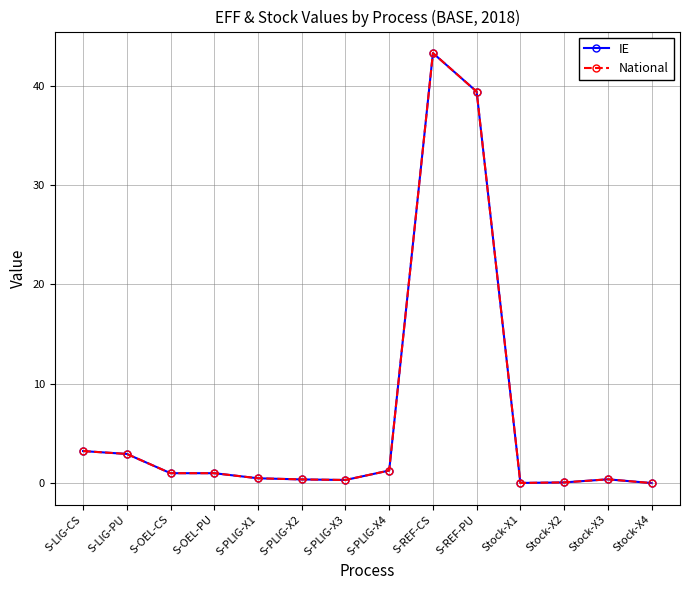

Which series has the widest spread of values?

IE